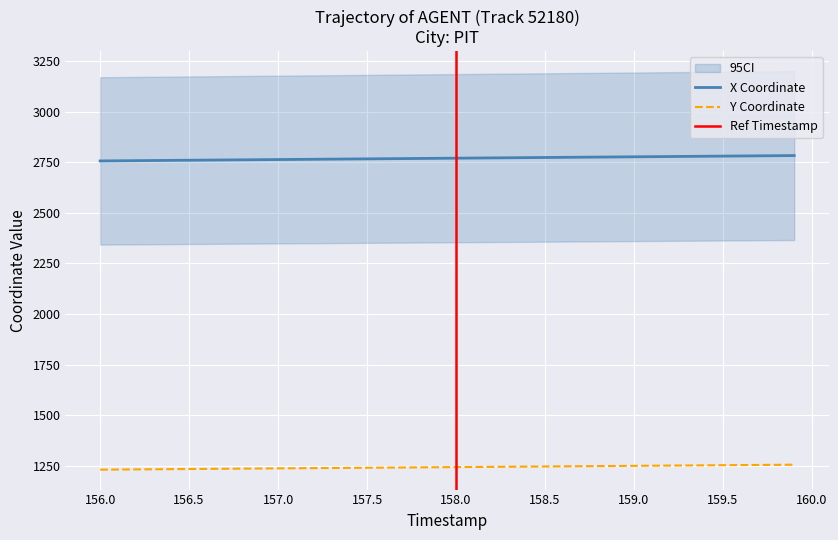

True or false: X Coordinate and Y Coordinate intersect in this chart.

False